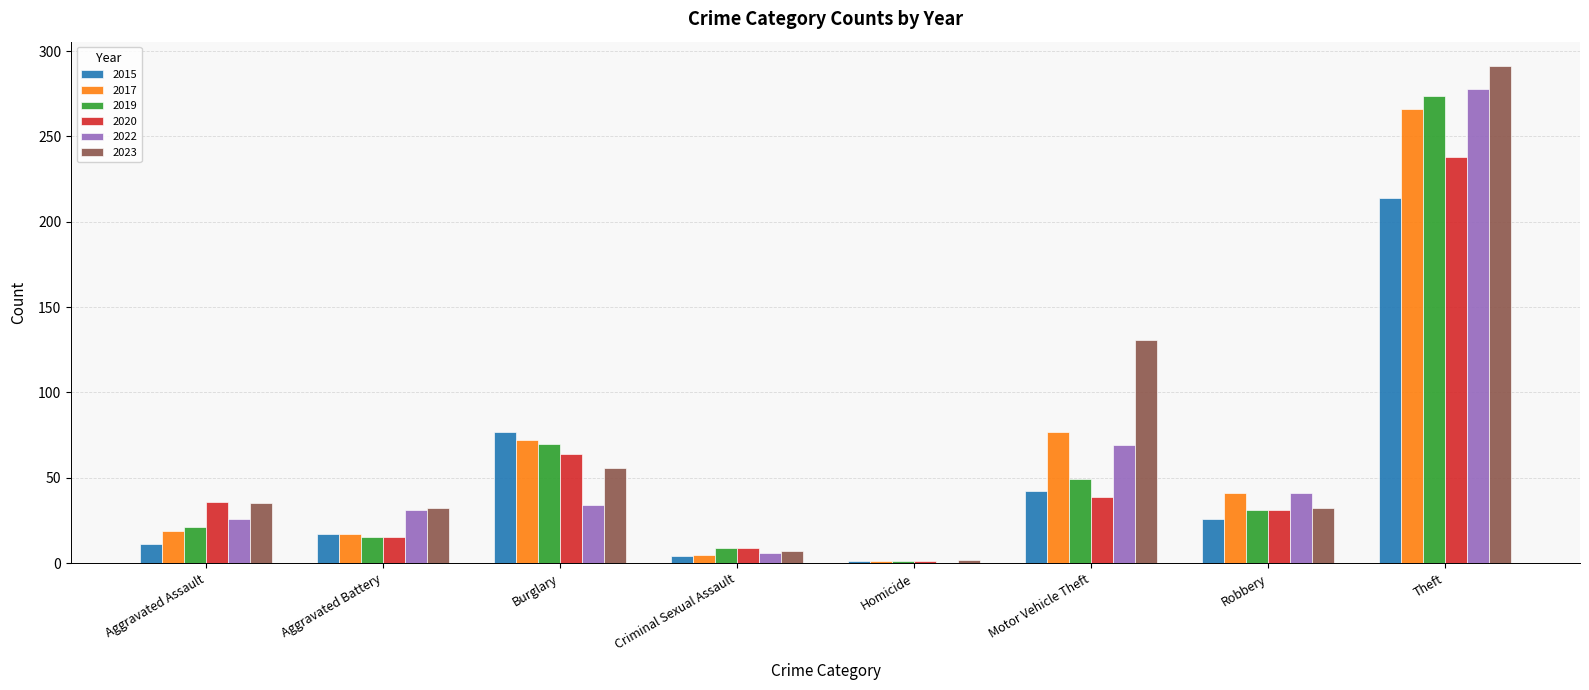

The 2023 series shows 218 at Motor Vehicle Theft. True or false?

False